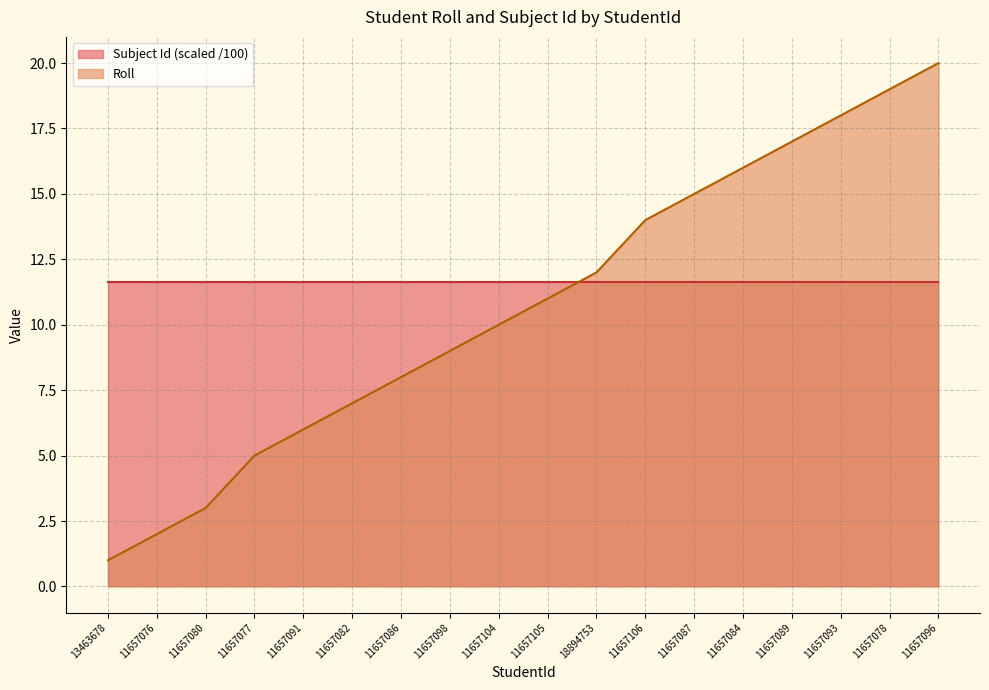

List the labels in order of value, largest first.

11657096, 11657078, 11657093, 11657089, 11657084, 11657087, 11657106, 18894753, 11657105, 11657104, 11657098, 11657086, 11657082, 11657091, 11657077, 11657080, 11657076, 13463678